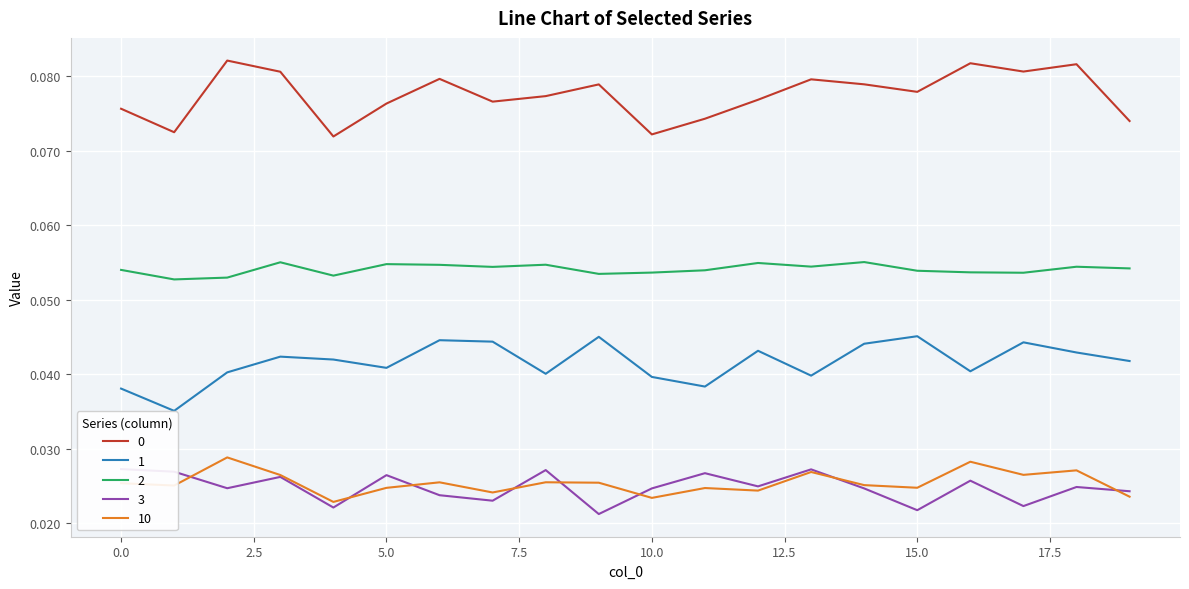

At which label is 10 closest to 0?

4